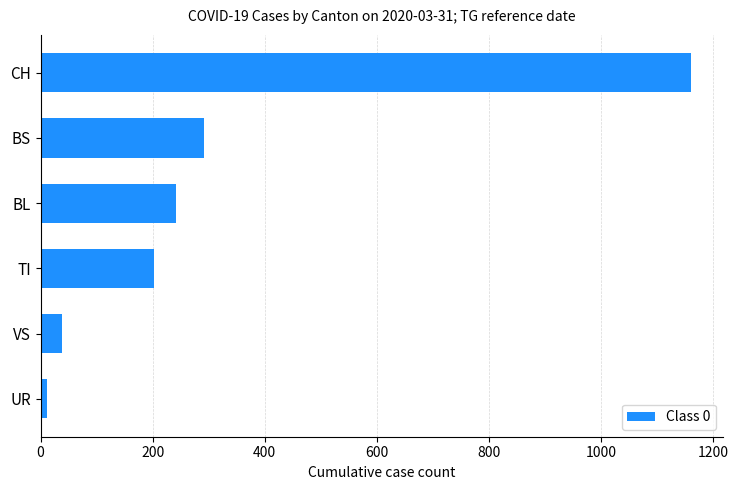

Where is the data nearest to the value 585?

BS